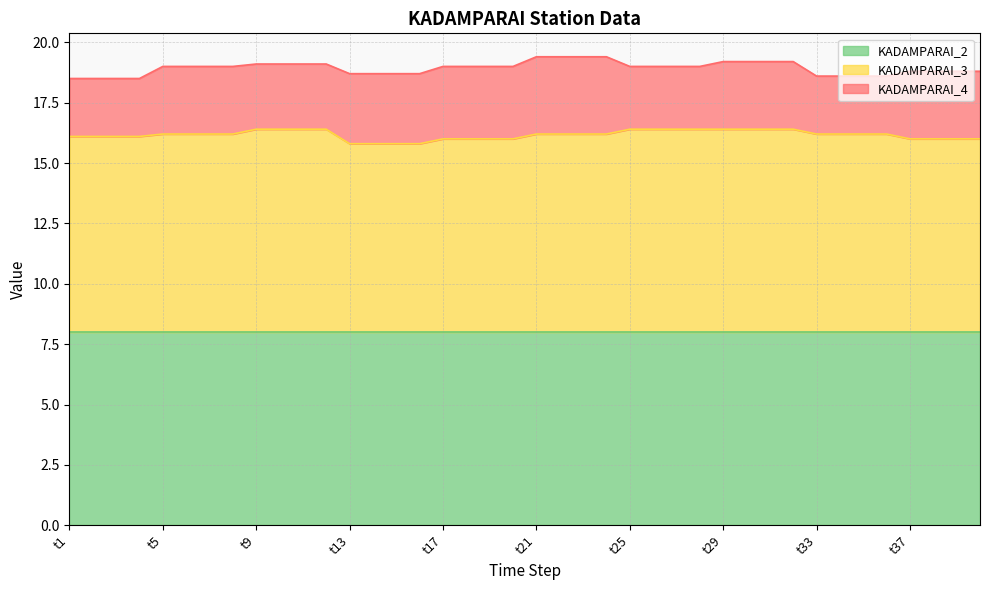

Rank the series at t30 from highest to lowest value.

KADAMPARAI_3, KADAMPARAI_2, KADAMPARAI_4